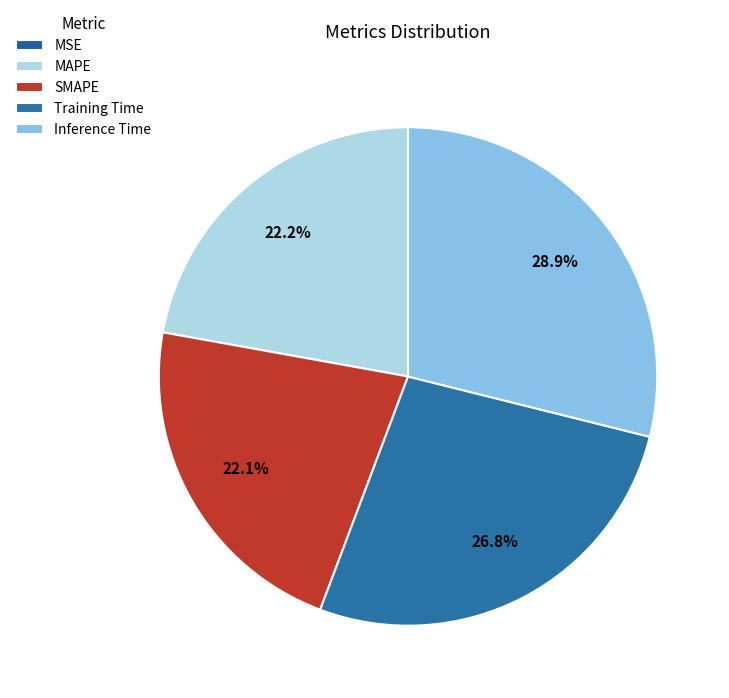

How many slices are in this pie chart?

5